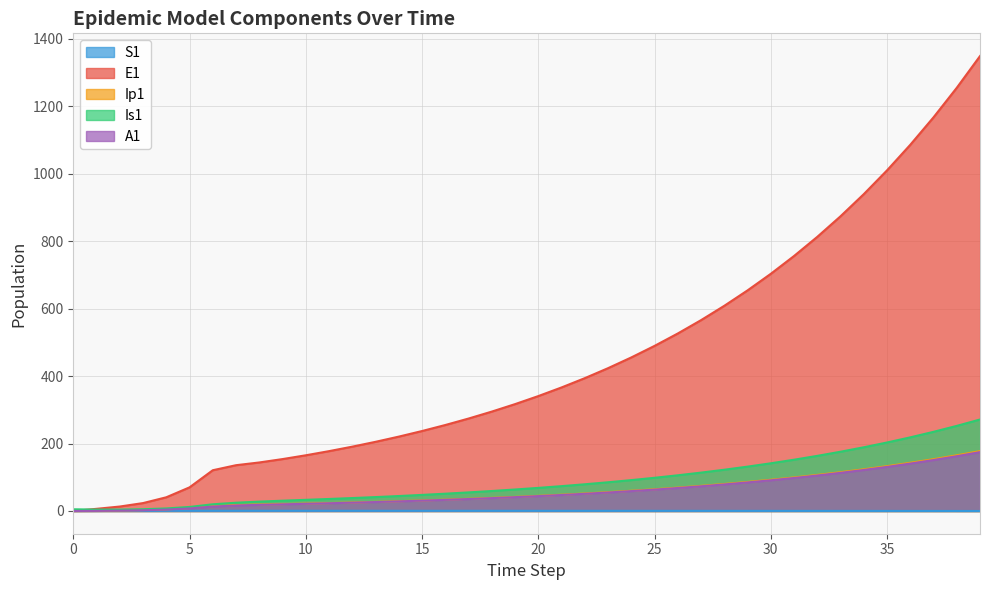

At which category is the sum across all series the highest?

39